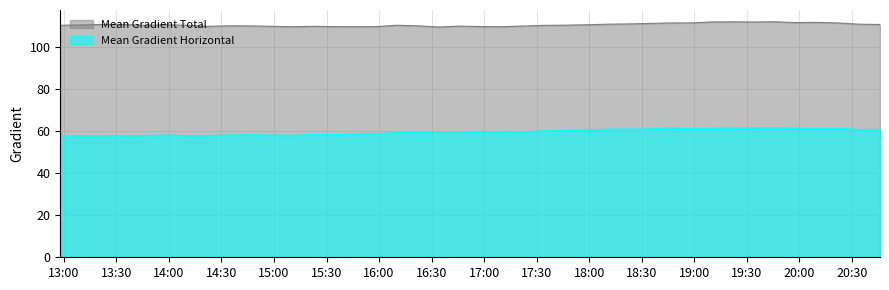

What is the highest value of the Mean Gradient Total series?

112.1